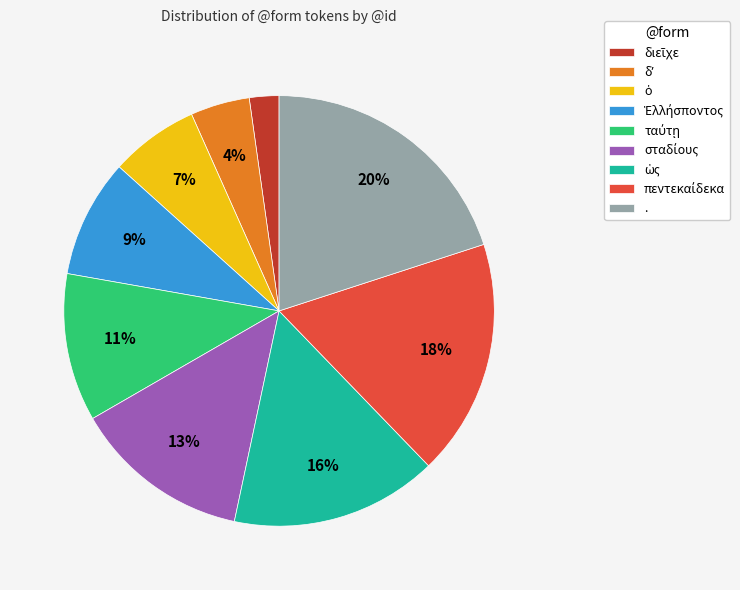

How many segments does this pie chart have?

9